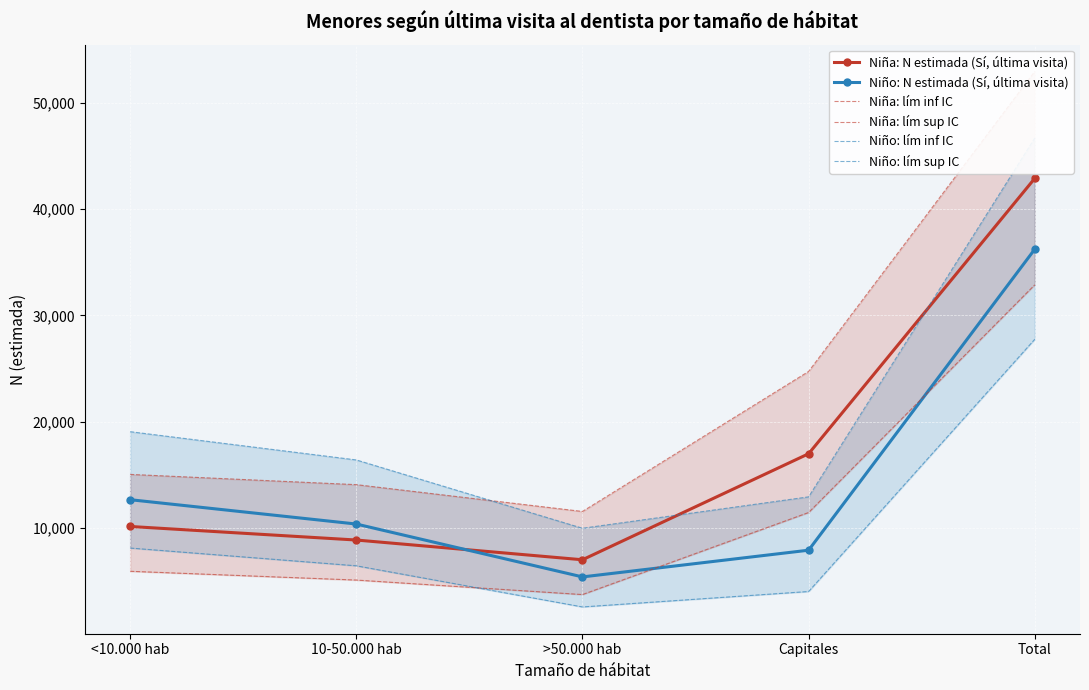

Is it true that Niño: N estimada (Sí, última visita) equals 4231 at Capitales?

False